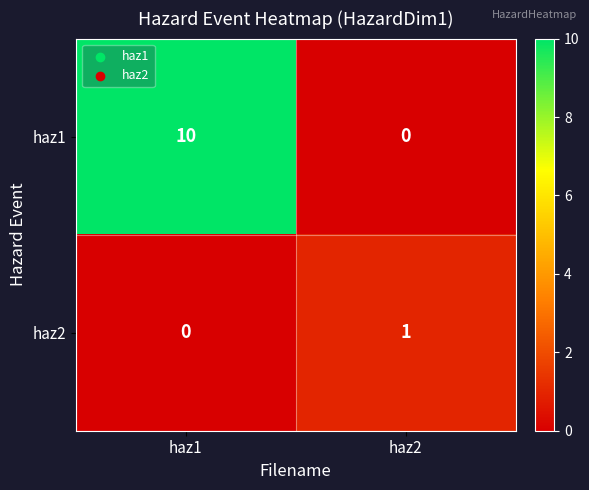

At which label is haz2 closest to 0?

haz1